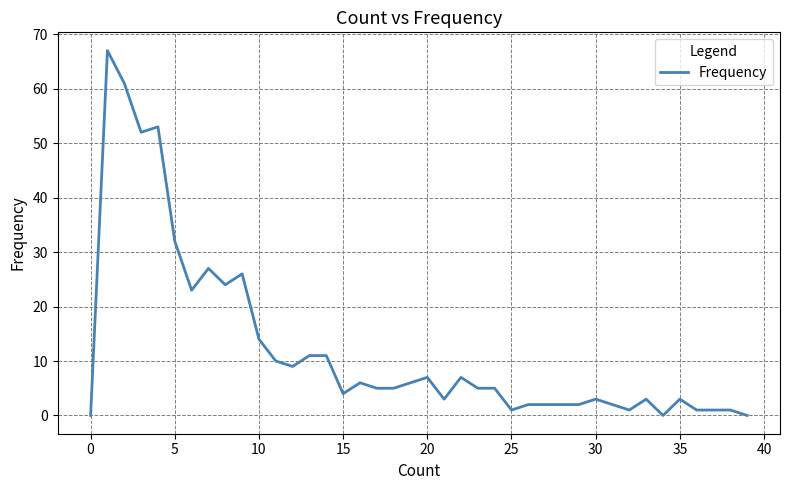

What is the difference between the maximum and minimum values?

67